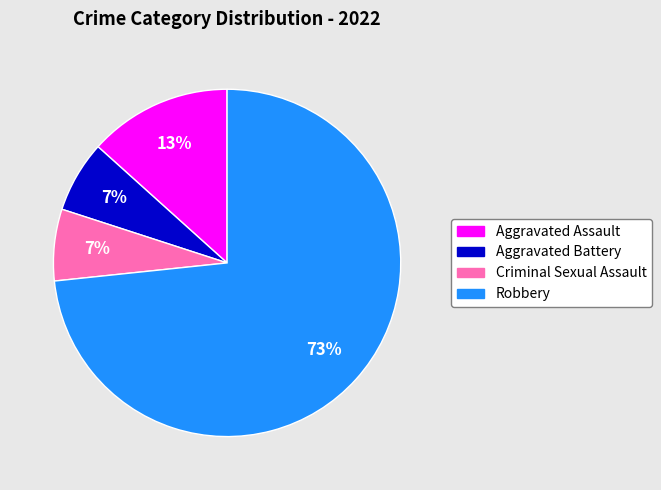

Count the number of slices in the pie.

4